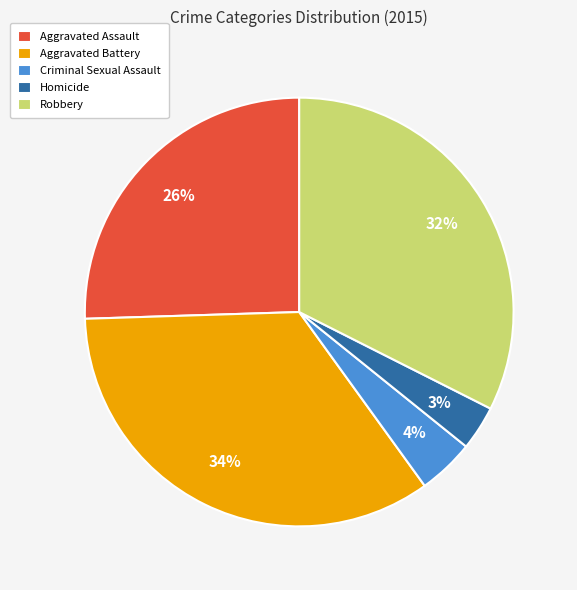

How many slices are in this pie chart?

5